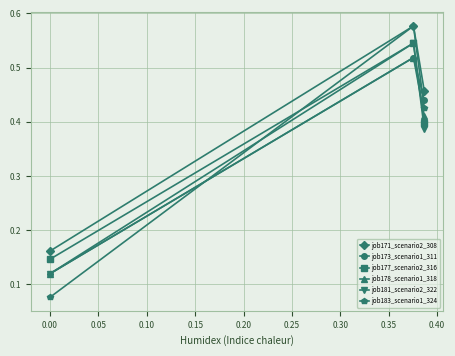

At how many categories does at least one series exceed 0?

3